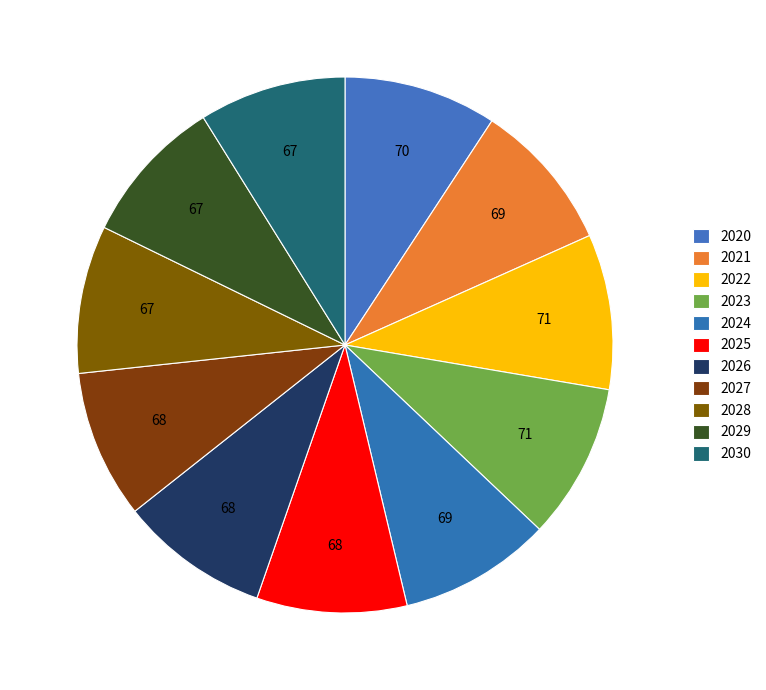

To the nearest percent, what is the average slice percentage?

9%